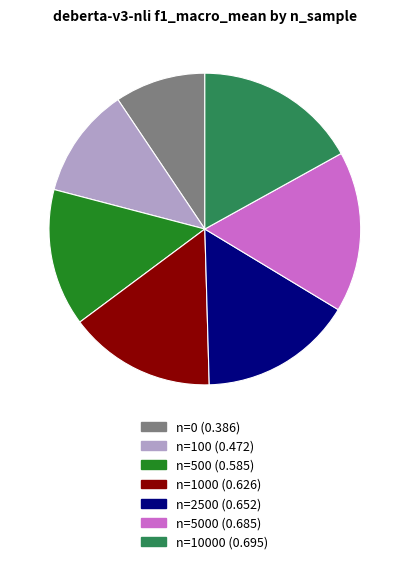

Does any single category account for the majority?

No